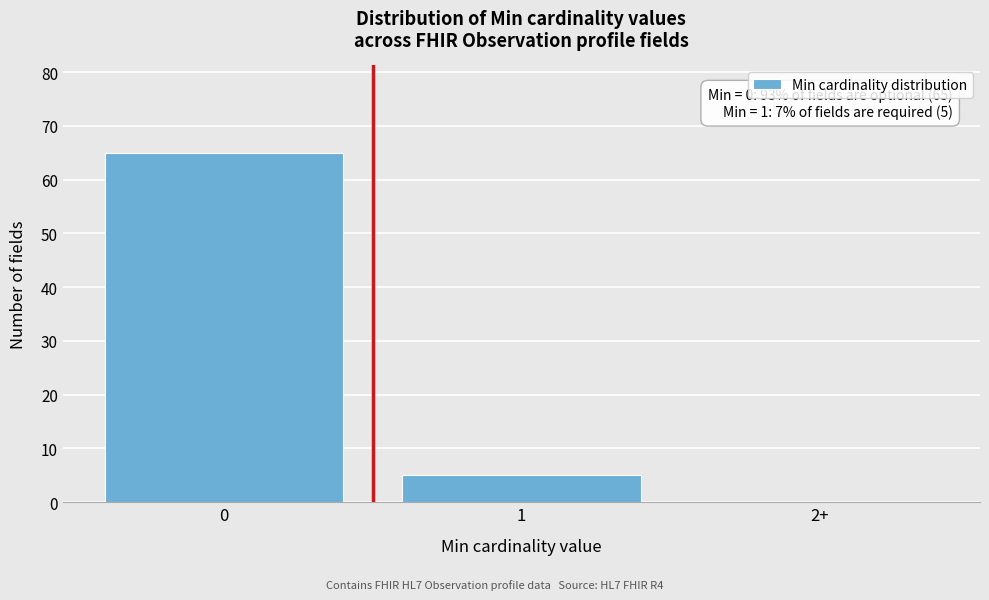

Reading left to right, what are all the values shown in this chart?

0=65	1=5	2+=0